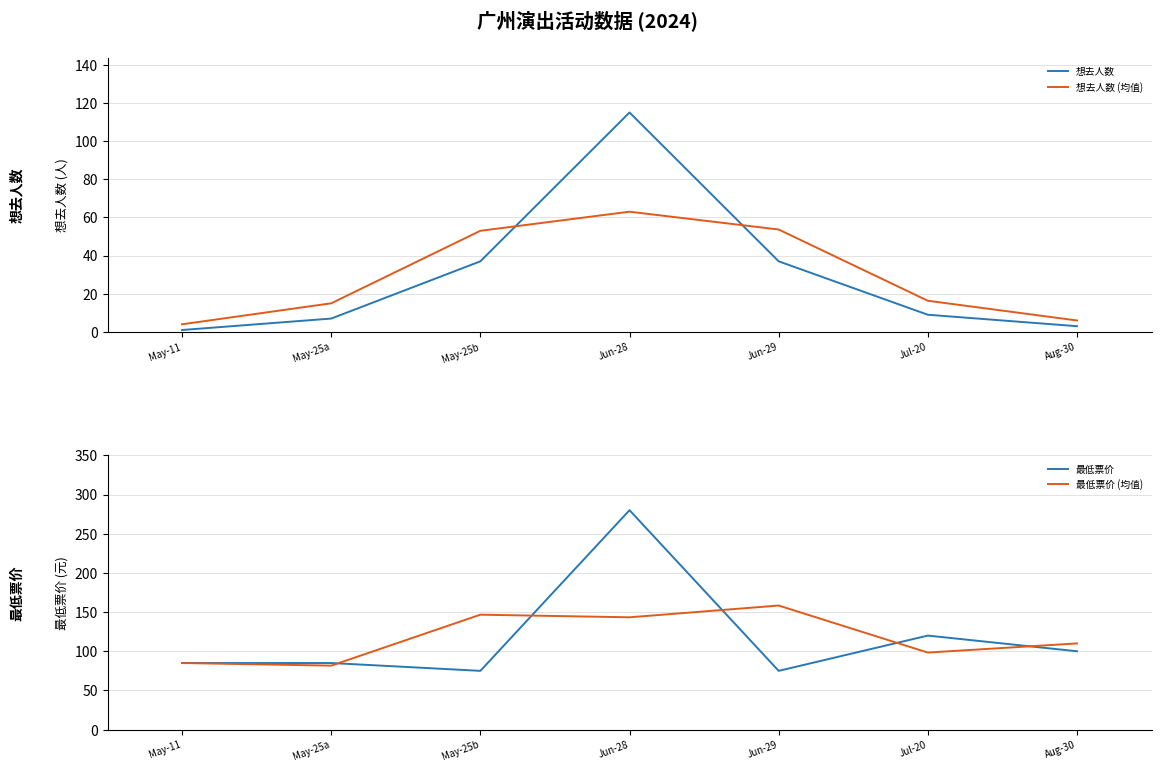

True or false: 想去人数 has a value of 20.4 at Jun-29.

False